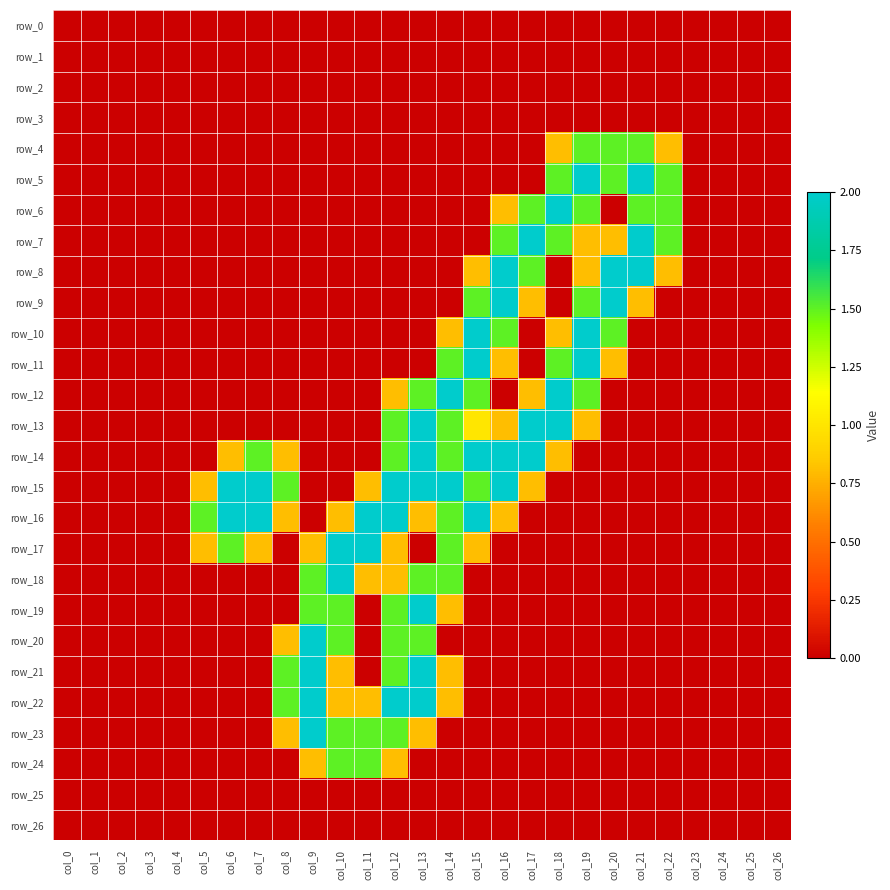

At which label does row_23 reach its minimum?

col_0